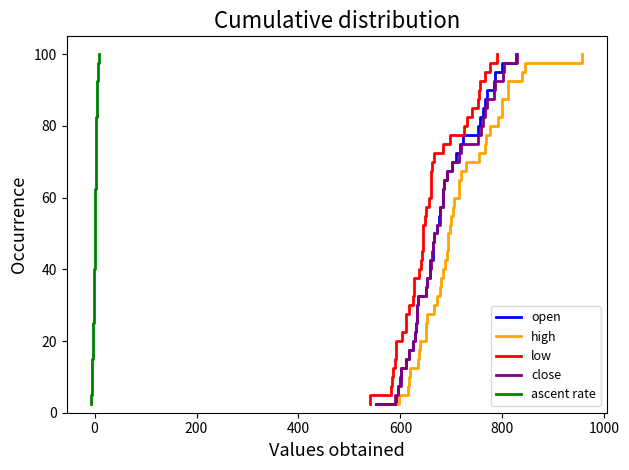

Reading left to right, what are all the values shown in this chart?

open: 2.5	5.0	7.5	10.0	12.5	15.0	17.5	20.0	22.5	25.0	27.5	30.0	32.5	35.0	37.5	40.0	42.5	45.0	47.5	50.0	52.5	55.0	57.5	60.0	62.5	65.0	67.5	70.0	72.5	75.0	77.5	80.0	82.5	85.0	87.5	90.0	92.5	95.0	97.5	100.0
high: 2.5	5.0	7.5	10.0	12.5	15.0	17.5	20.0	22.5	25.0	27.5	30.0	32.5	35.0	37.5	40.0	42.5	45.0	47.5	50.0	52.5	55.0	57.5	60.0	62.5	65.0	67.5	70.0	72.5	75.0	77.5	80.0	82.5	85.0	87.5	90.0	92.5	95.0	97.5	100.0
low: 2.5	5.0	7.5	10.0	12.5	15.0	17.5	20.0	22.5	25.0	27.5	30.0	32.5	35.0	37.5	40.0	42.5	45.0	47.5	50.0	52.5	55.0	57.5	60.0	62.5	65.0	67.5	70.0	72.5	75.0	77.5	80.0	82.5	85.0	87.5	90.0	92.5	95.0	97.5	100.0
close: 2.5	5.0	7.5	10.0	12.5	15.0	17.5	20.0	22.5	25.0	27.5	30.0	32.5	35.0	37.5	40.0	42.5	45.0	47.5	50.0	52.5	55.0	57.5	60.0	62.5	65.0	67.5	70.0	72.5	75.0	77.5	80.0	82.5	85.0	87.5	90.0	92.5	95.0	97.5	100.0
ascent rate: 2.5	5.0	7.5	10.0	12.5	15.0	17.5	20.0	22.5	25.0	27.5	30.0	32.5	35.0	37.5	40.0	42.5	45.0	47.5	50.0	52.5	55.0	57.5	60.0	62.5	65.0	67.5	70.0	72.5	75.0	77.5	80.0	82.5	85.0	87.5	90.0	92.5	95.0	97.5	100.0